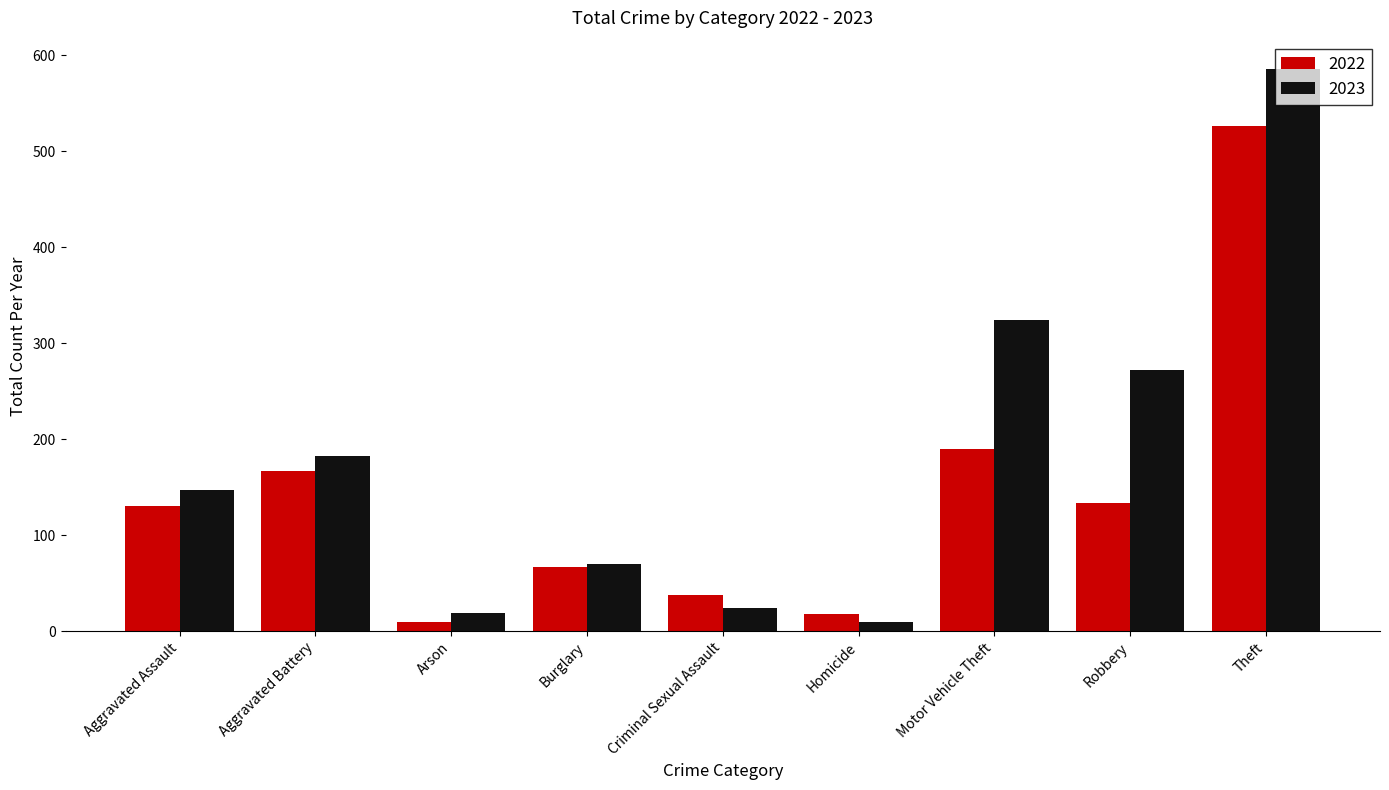

What is the spread (max minus min) of values at Motor Vehicle Theft?

134